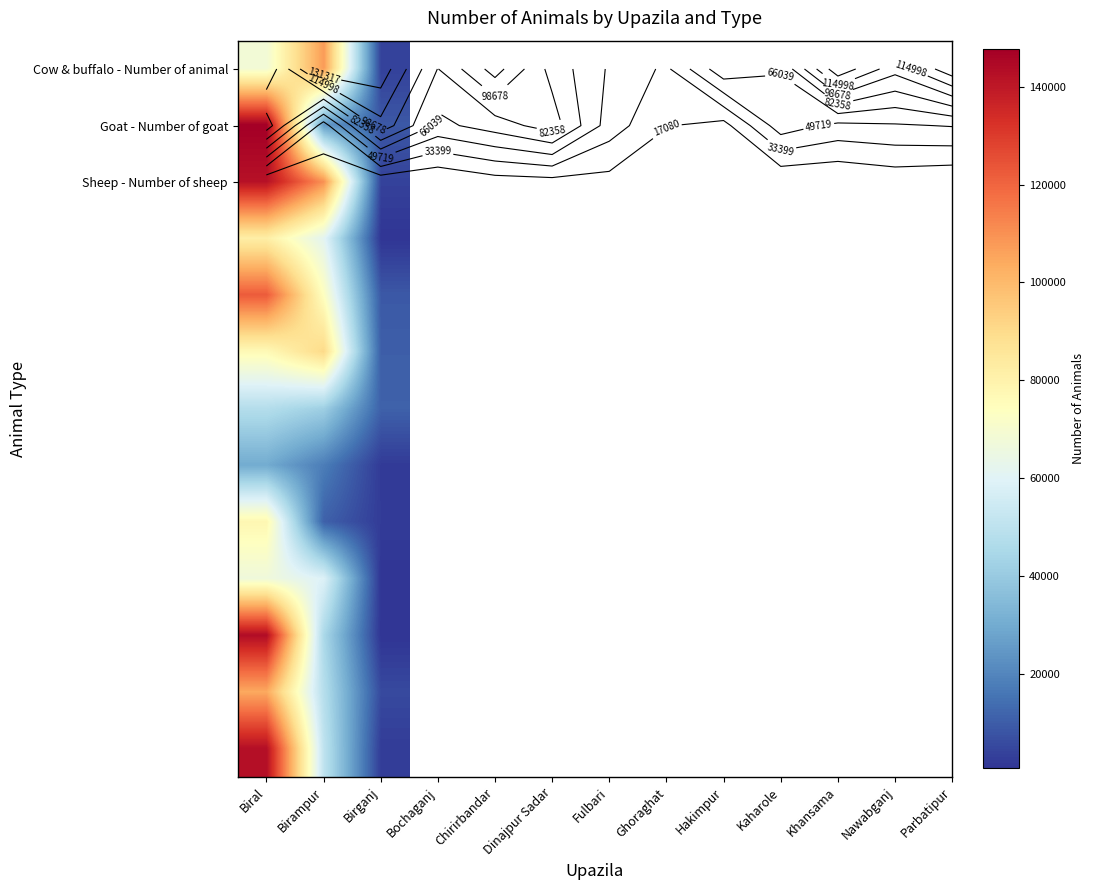

At which category does the chart reach its minimum across all series?

Birganj